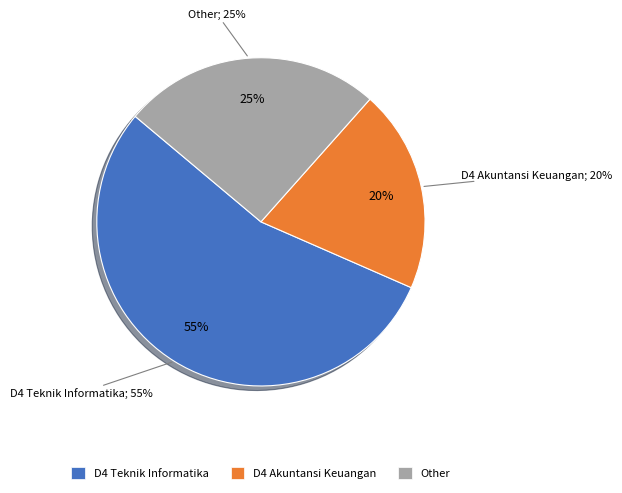

What is the largest slice in the pie chart?

D4 Teknik Informatika